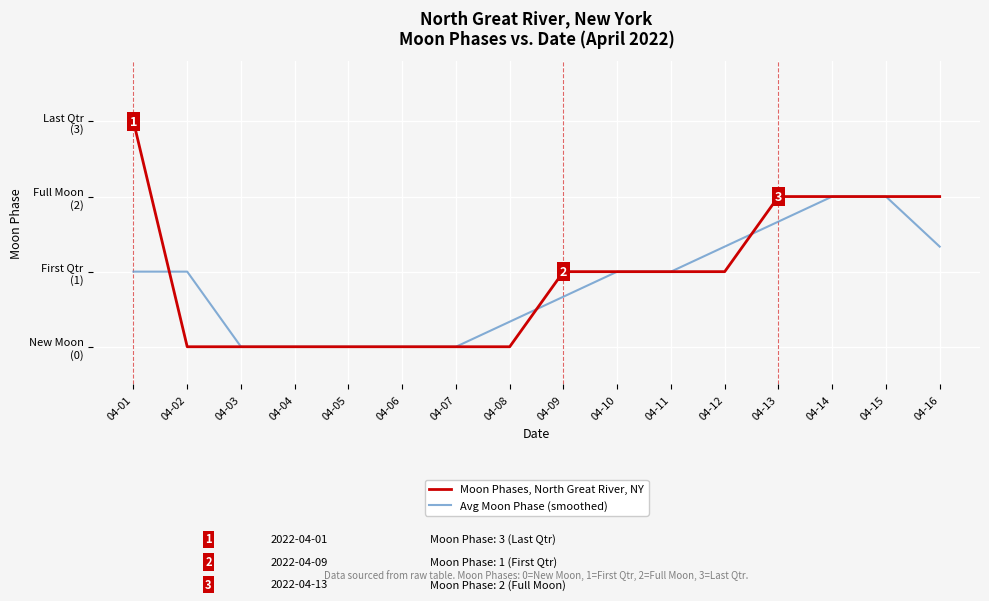

How many Avg Moon Phase (smoothed) values are between 0 and 1?

11